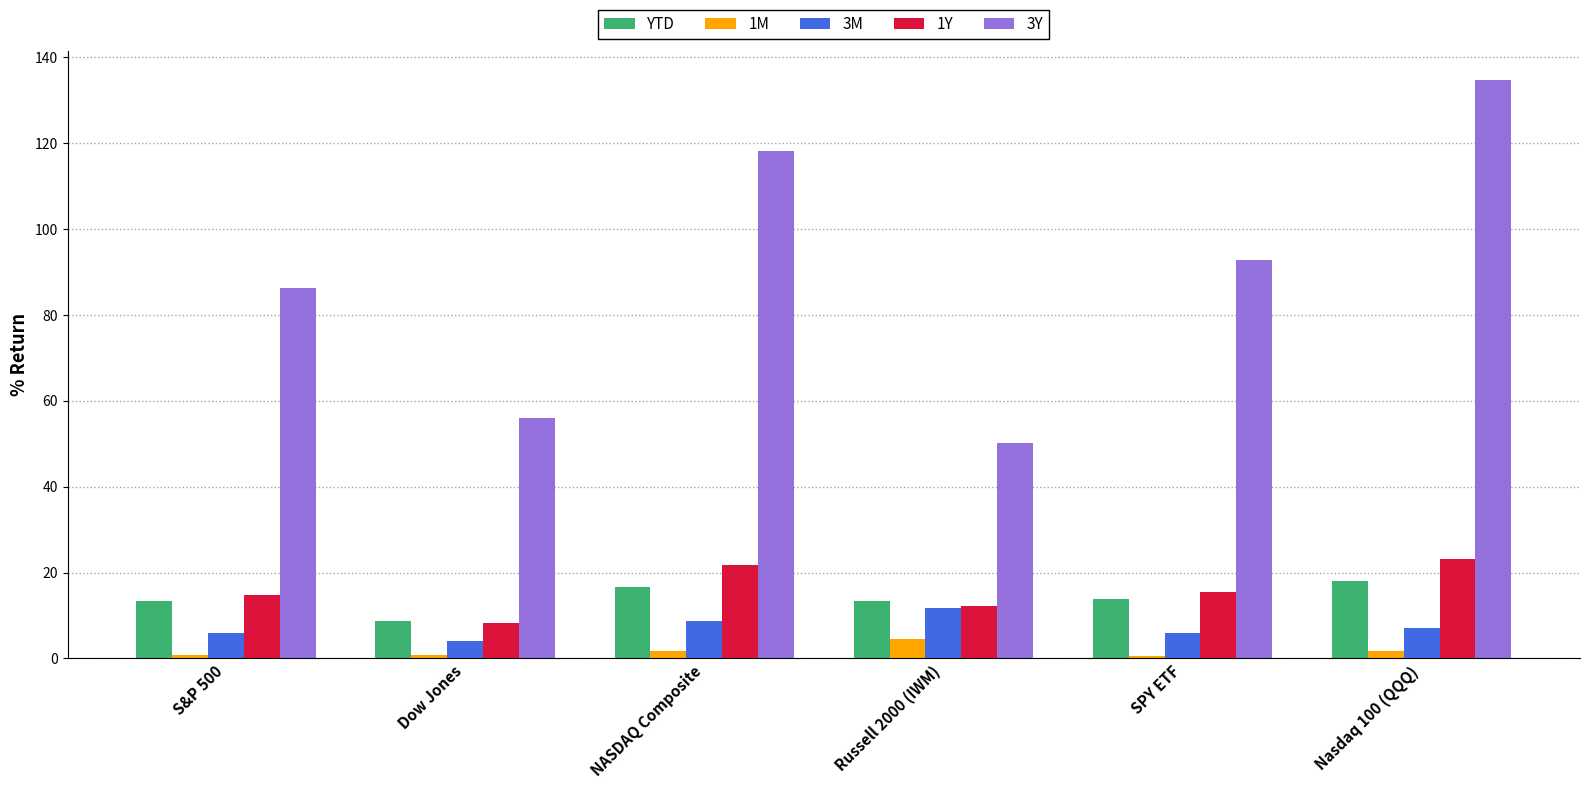

At which category does the chart reach its peak across all series?

Nasdaq 100 (QQQ)